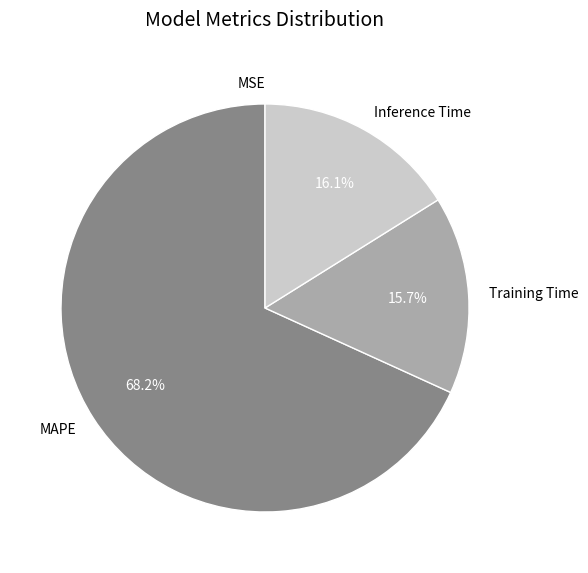

To the nearest percent, what percentage of the pie is MAPE?

68%